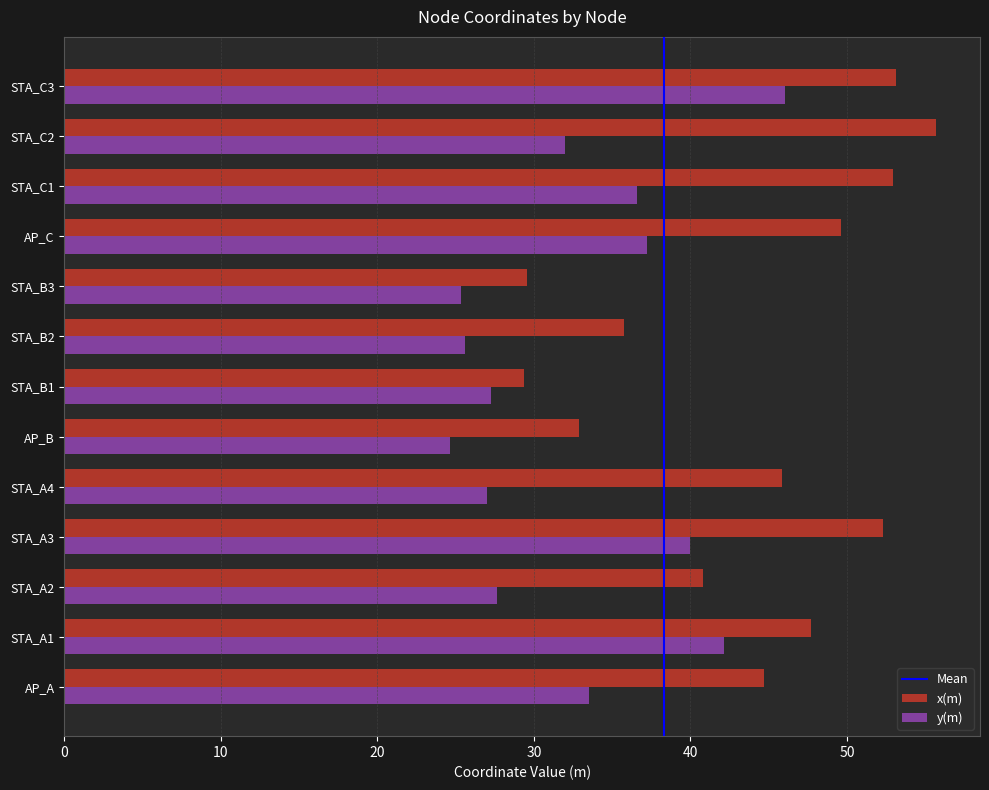

Count the number of data series in this chart.

2